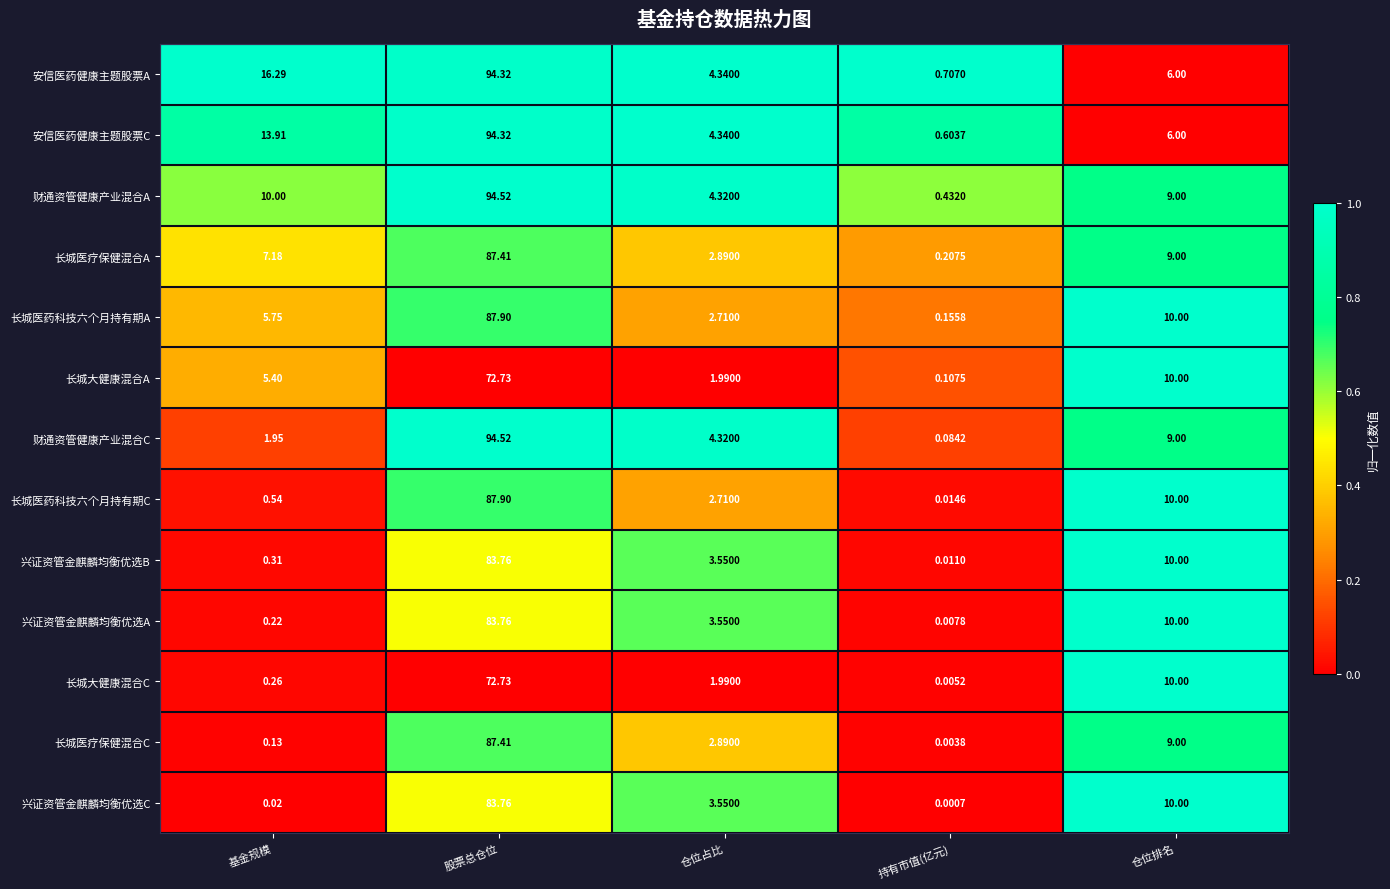

Rank the categories by 长城医疗保健混合A value from lowest to highest.

持有市值(亿元), 仓位占比, 基金规模, 仓位排名, 股票总仓位